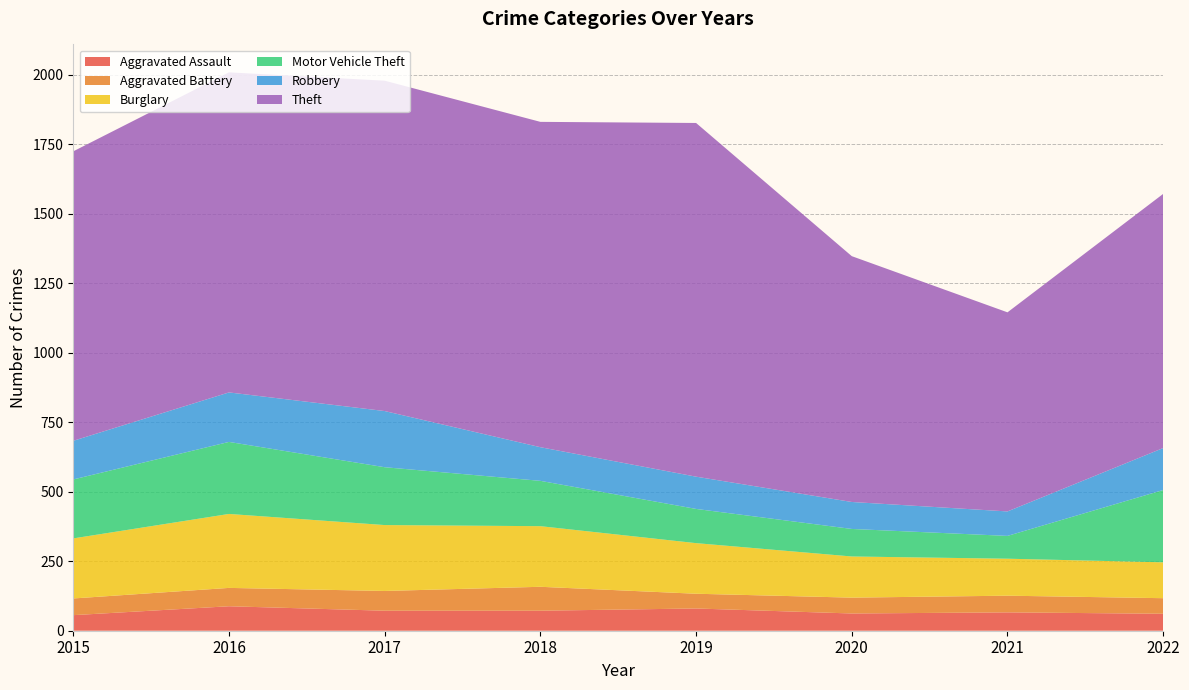

Reading right to left, extract all data points from this chart.

Aggravated Assault: 61	66	62	80	72	72	88	56
Aggravated Battery: 56	60	57	53	86	71	66	60
Burglary: 129	133	148	182	218	237	266	216
Motor Vehicle Theft: 260	82	99	123	163	208	259	212
Robbery: 151	88	97	116	121	202	178	139
Theft: 914	716	884	1272	1170	1188	1151	1041